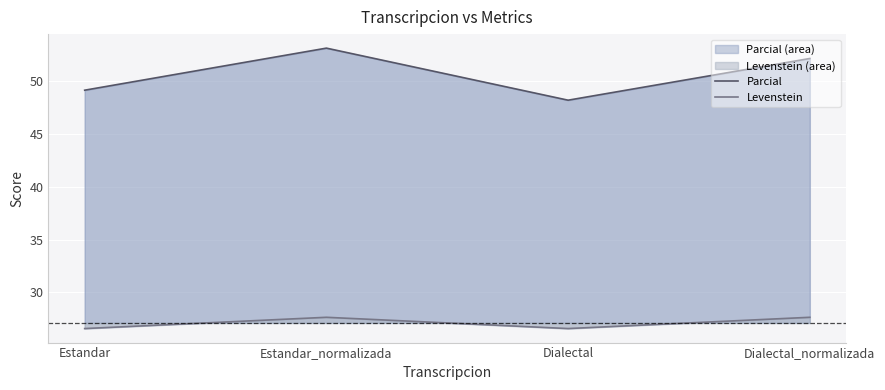

At which label does Levenstein first exceed 27?

Estandar_normalizada